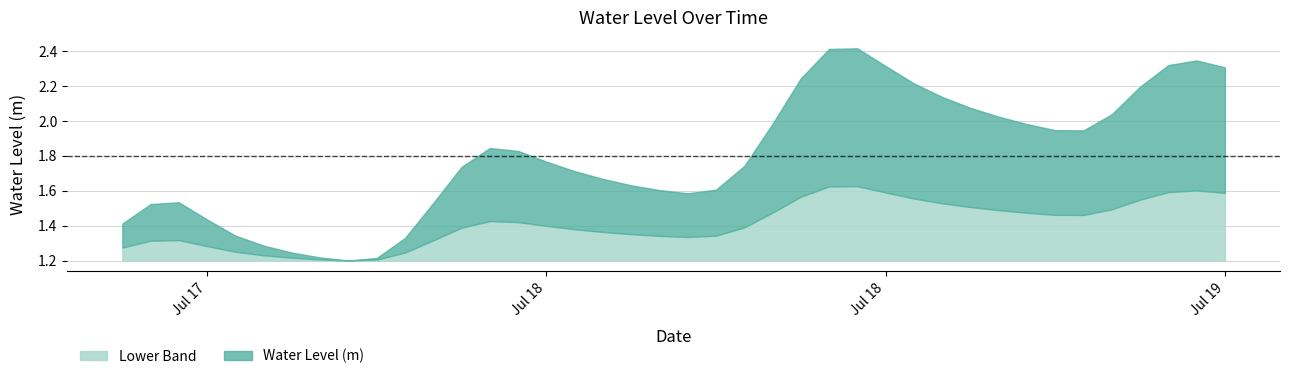

Where is the data nearest to the value 1?

2023-07-17 20:00:00